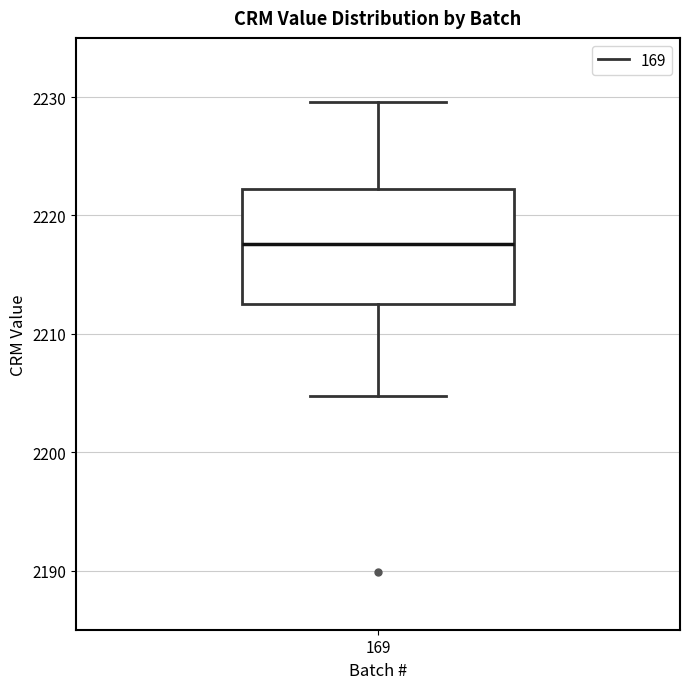

Read this box plot against the y-axis: the position of the median line, the range covered by the box, and the ends of both whiskers. The values are not printed on the chart, so give them approximately, as read against the axis.

median 2218, box 2213 to 2222, whiskers 2205 to 2230